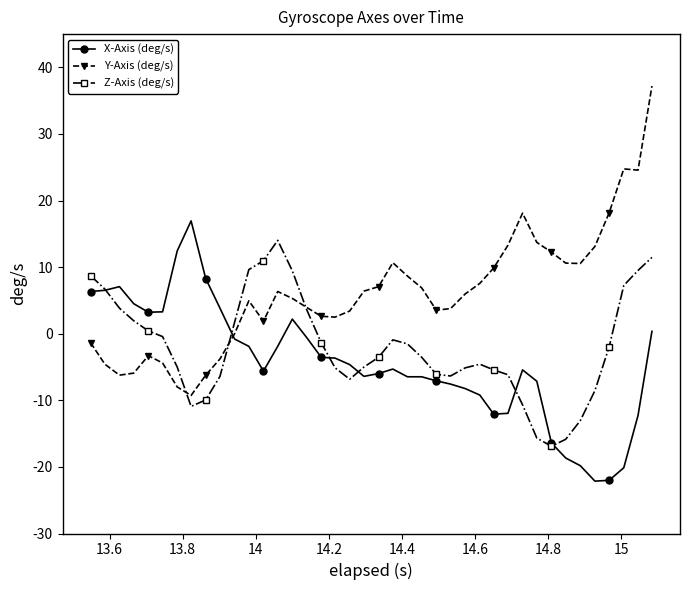

List the series in order of their overall mean, highest first.

Y-Axis (deg/s), Z-Axis (deg/s), X-Axis (deg/s)